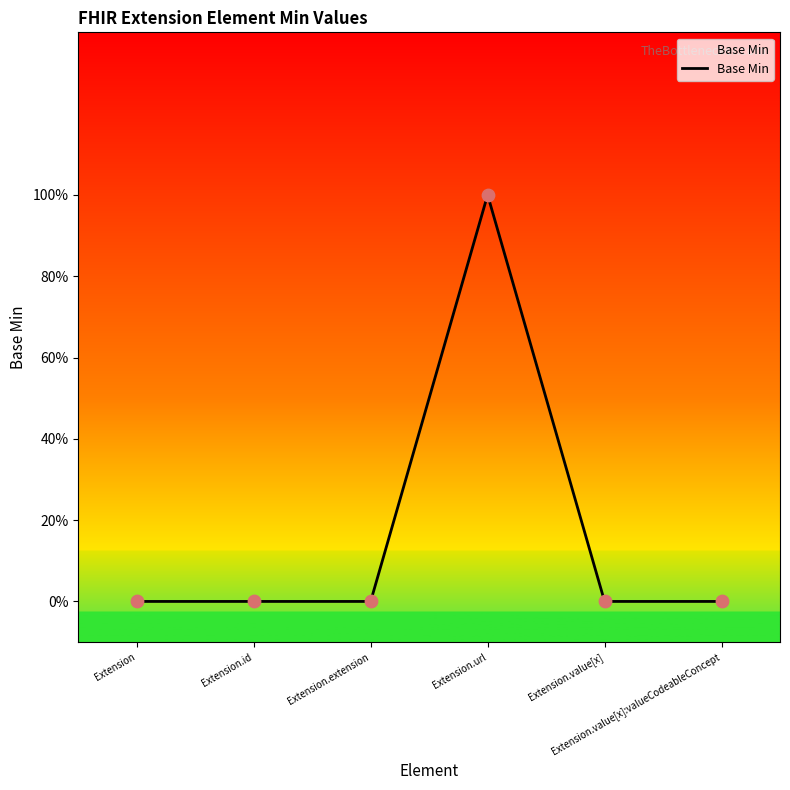

Which has a higher value, Extension.id or Extension?

Extension.id